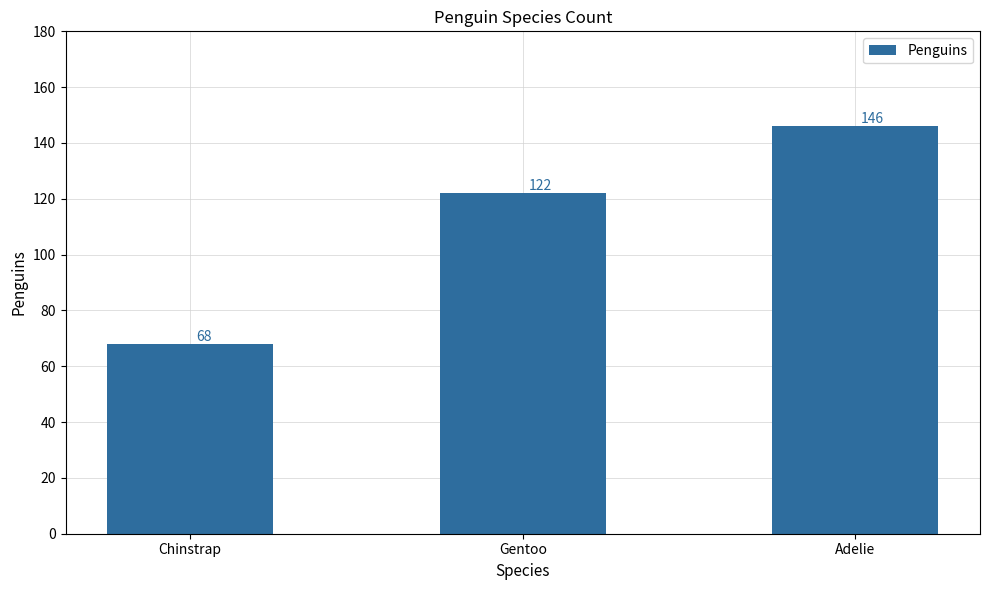

Rank the categories by value from lowest to highest.

Chinstrap, Gentoo, Adelie